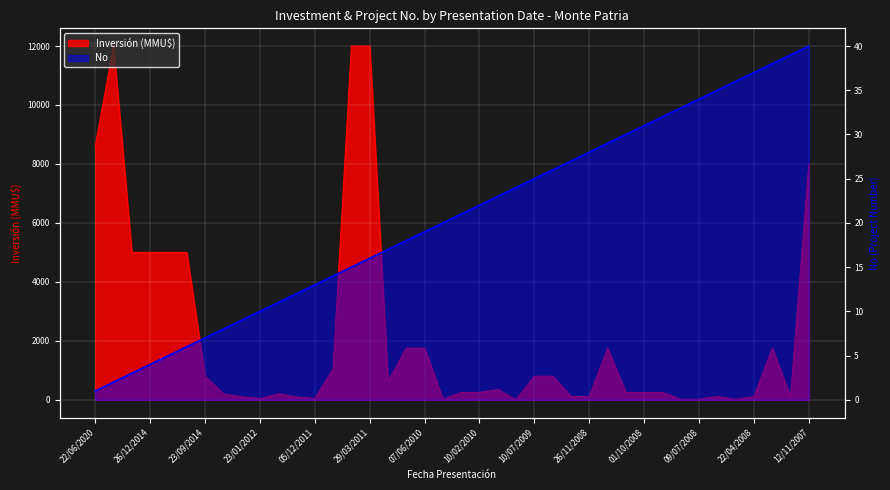

Is the value of Inversión (MMU$) at 04/07/2008 greater than the value of No at 17/09/2014?

Yes